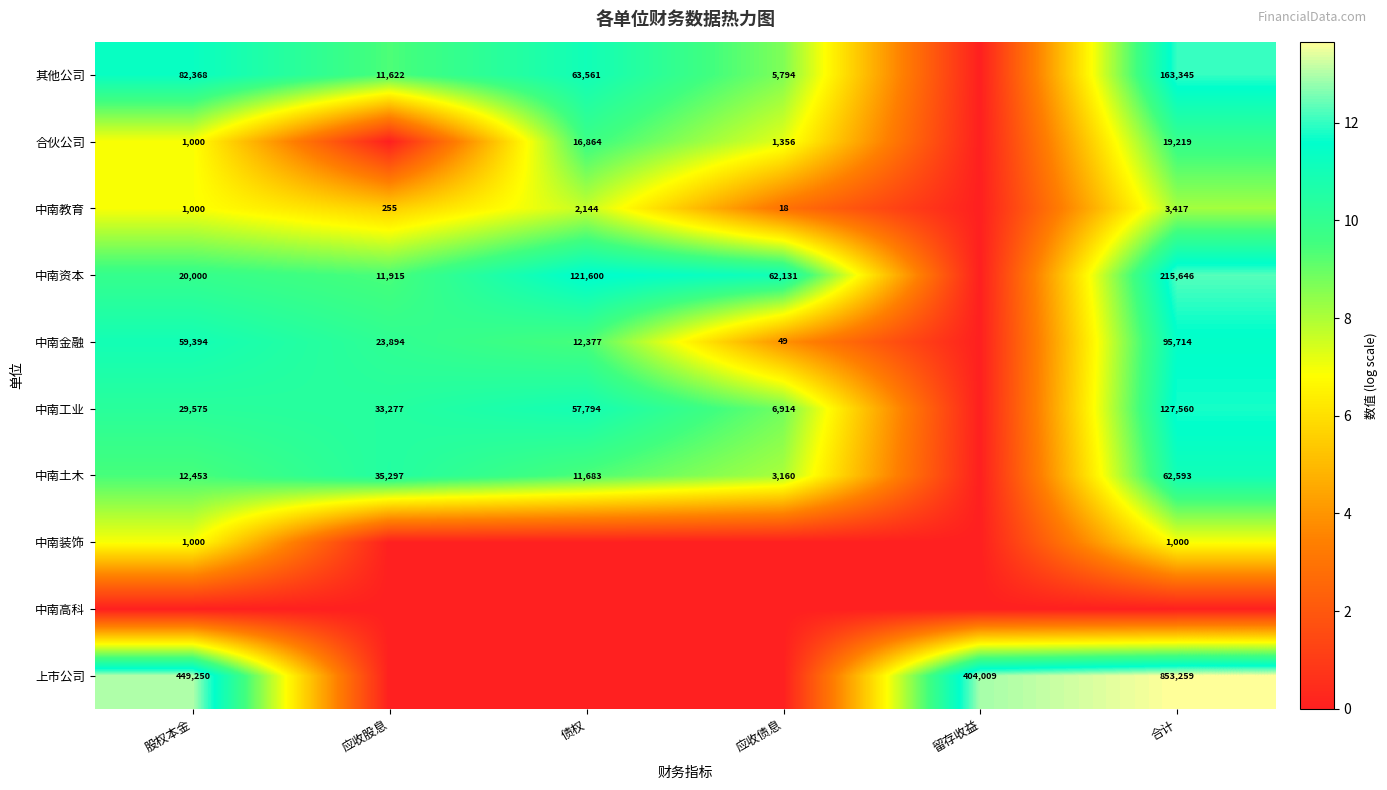

What is the sum of the 中南金融 values at 债权 and 股权本金?

71771